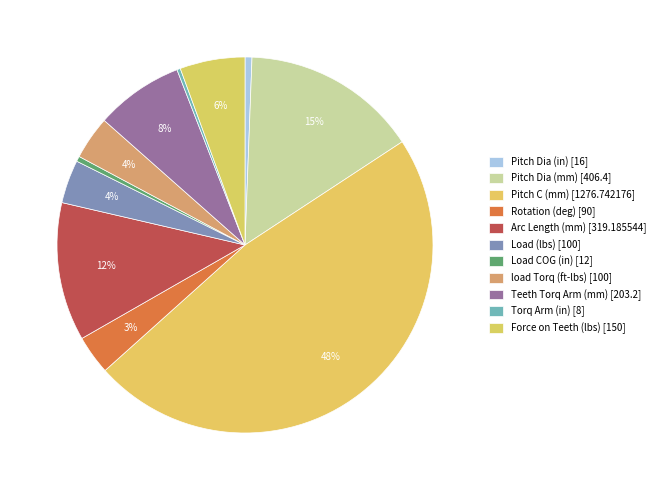

Do Load (lbs) and Force on Teeth (lbs) together represent more than half of the pie?

No